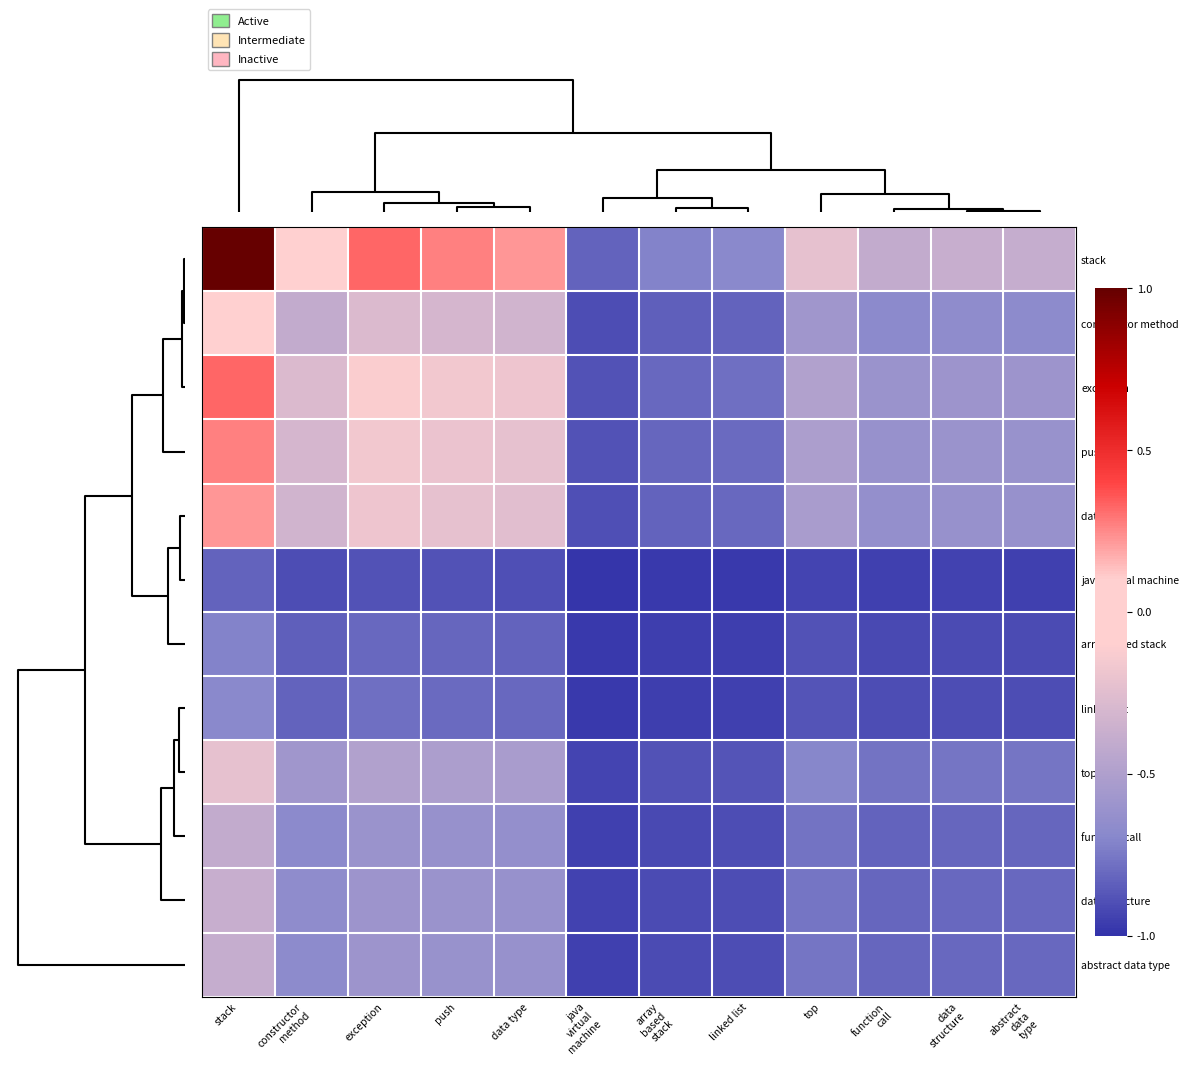

Reading right to left, list all the values displayed in this chart.

row_0: abstract
data
type=-0.4	data
structure=-0.4	function
call=-0.4	top=-0.2	linked list=-0.7	array
based
stack=-0.7	java
virtual
machine=-0.8	data type=0.2	push=0.3	exception=0.3	constructor
method=0.1	stack=1.0
row_1: abstract
data
type=-0.7	data
structure=-0.7	function
call=-0.7	top=-0.6	linked list=-0.8	array
based
stack=-0.8	java
virtual
machine=-0.9	data type=-0.3	push=-0.3	exception=-0.3	constructor
method=-0.4	stack=0.1
row_2: abstract
data
type=-0.6	data
structure=-0.6	function
call=-0.6	top=-0.5	linked list=-0.8	array
based
stack=-0.8	java
virtual
machine=-0.9	data type=-0.2	push=-0.2	exception=-0.1	constructor
method=-0.3	stack=0.3
row_3: abstract
data
type=-0.6	data
structure=-0.6	function
call=-0.6	top=-0.5	linked list=-0.8	array
based
stack=-0.8	java
virtual
machine=-0.9	data type=-0.2	push=-0.2	exception=-0.2	constructor
method=-0.3	stack=0.3
row_4: abstract
data
type=-0.6	data
structure=-0.6	function
call=-0.6	top=-0.5	linked list=-0.8	array
based
stack=-0.8	java
virtual
machine=-0.9	data type=-0.2	push=-0.2	exception=-0.2	constructor
method=-0.3	stack=0.2
row_5: abstract
data
type=-0.9	data
structure=-0.9	function
call=-0.9	top=-0.9	linked list=-1.0	array
based
stack=-1.0	java
virtual
machine=-1.0	data type=-0.9	push=-0.9	exception=-0.9	constructor
method=-0.9	stack=-0.8
row_6: abstract
data
type=-0.9	data
structure=-0.9	function
call=-0.9	top=-0.9	linked list=-1.0	array
based
stack=-1.0	java
virtual
machine=-1.0	data type=-0.8	push=-0.8	exception=-0.8	constructor
method=-0.8	stack=-0.7
row_7: abstract
data
type=-0.9	data
structure=-0.9	function
call=-0.9	top=-0.9	linked list=-0.9	array
based
stack=-1.0	java
virtual
machine=-1.0	data type=-0.8	push=-0.8	exception=-0.8	constructor
method=-0.8	stack=-0.7
row_8: abstract
data
type=-0.8	data
structure=-0.8	function
call=-0.8	top=-0.7	linked list=-0.9	array
based
stack=-0.9	java
virtual
machine=-0.9	data type=-0.5	push=-0.5	exception=-0.5	constructor
method=-0.6	stack=-0.2
row_9: abstract
data
type=-0.8	data
structure=-0.8	function
call=-0.8	top=-0.8	linked list=-0.9	array
based
stack=-0.9	java
virtual
machine=-0.9	data type=-0.6	push=-0.6	exception=-0.6	constructor
method=-0.7	stack=-0.4
row_10: abstract
data
type=-0.8	data
structure=-0.8	function
call=-0.8	top=-0.8	linked list=-0.9	array
based
stack=-0.9	java
virtual
machine=-0.9	data type=-0.6	push=-0.6	exception=-0.6	constructor
method=-0.7	stack=-0.4
row_11: abstract
data
type=-0.8	data
structure=-0.8	function
call=-0.8	top=-0.8	linked list=-0.9	array
based
stack=-0.9	java
virtual
machine=-0.9	data type=-0.6	push=-0.6	exception=-0.6	constructor
method=-0.7	stack=-0.4